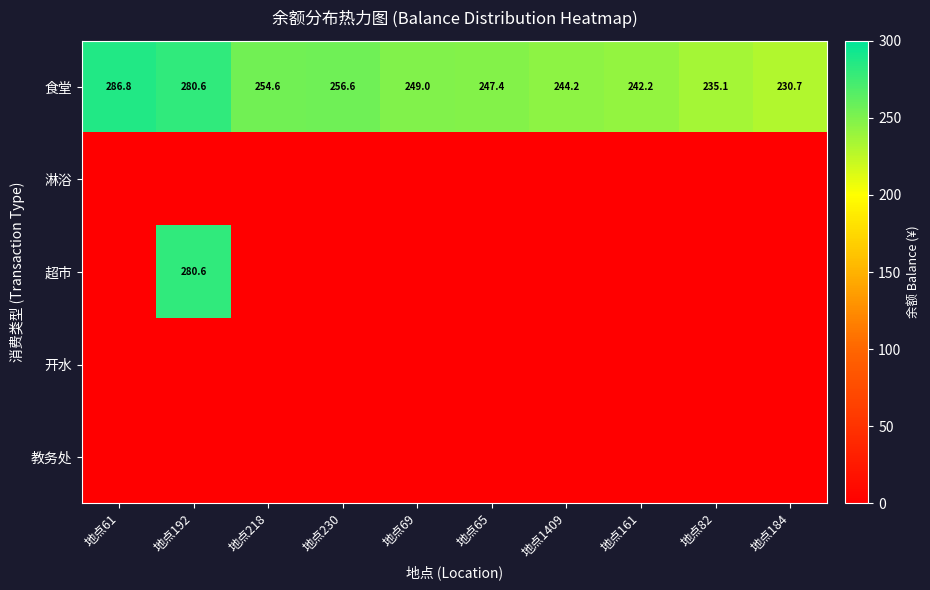

Which label corresponds to the smallest value in the chart?

地点61